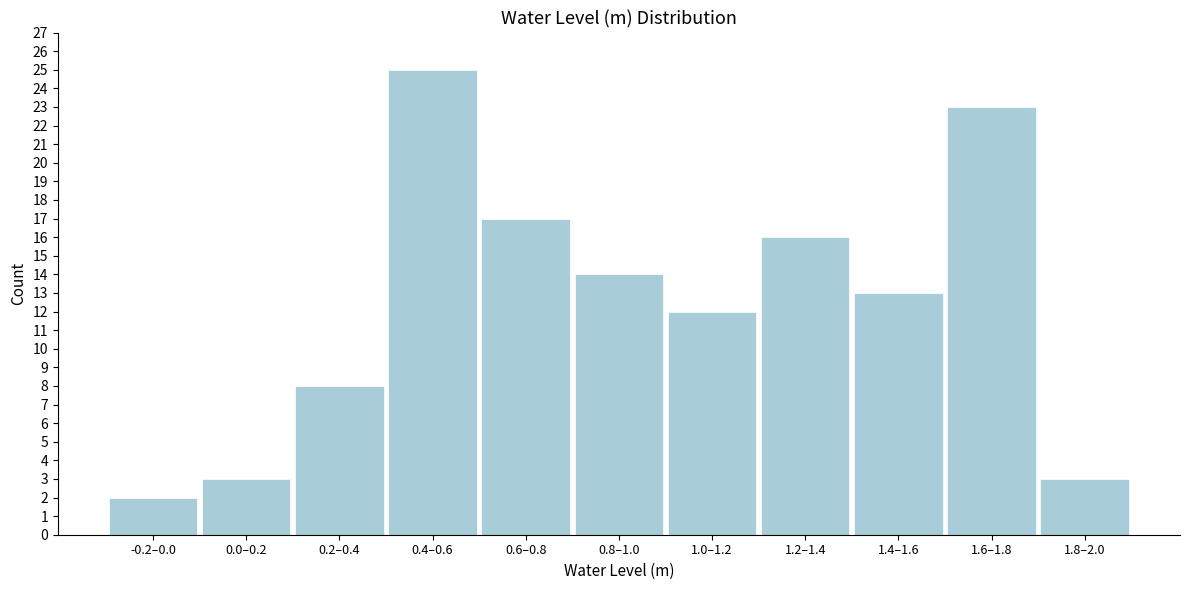

Reading left to right, transcribe all the data shown in this chart.

2	3	8	25	17	14	12	16	13	23	3